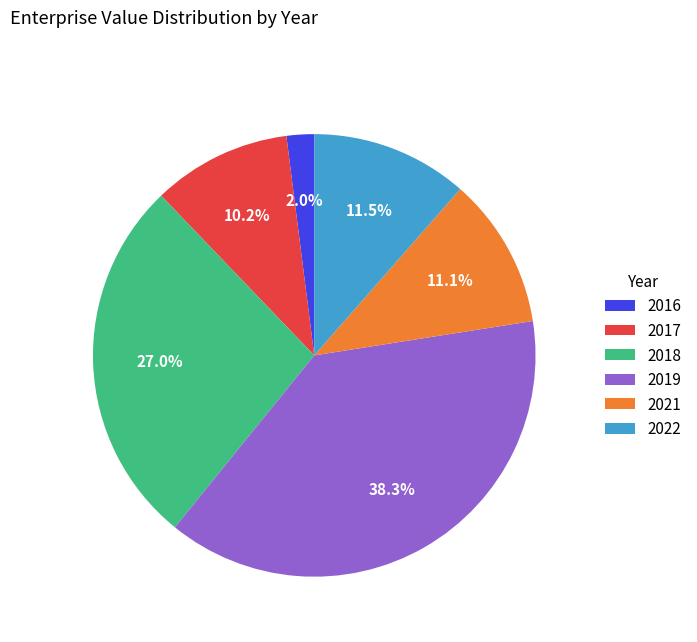

Does any single category account for the majority?

No